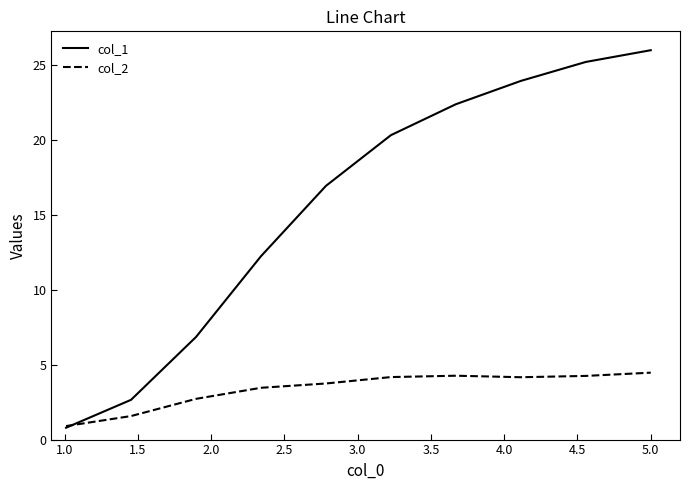

Which series has the largest total across all categories?

col_1